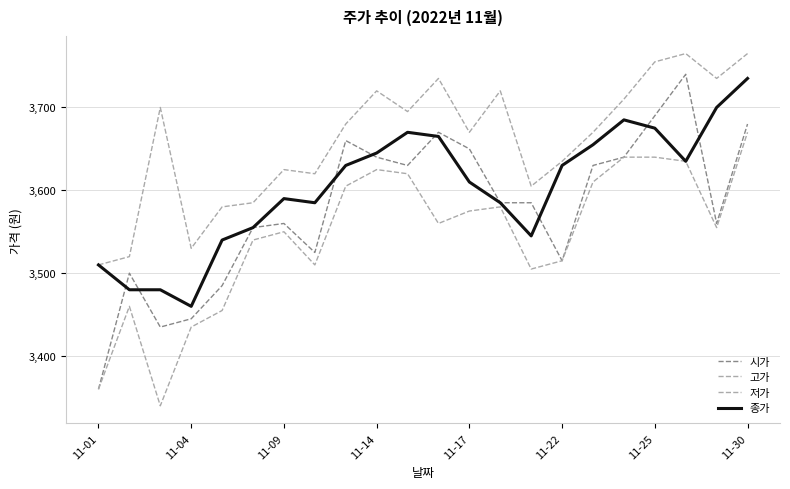

Does the chart have visible grid lines?

Yes